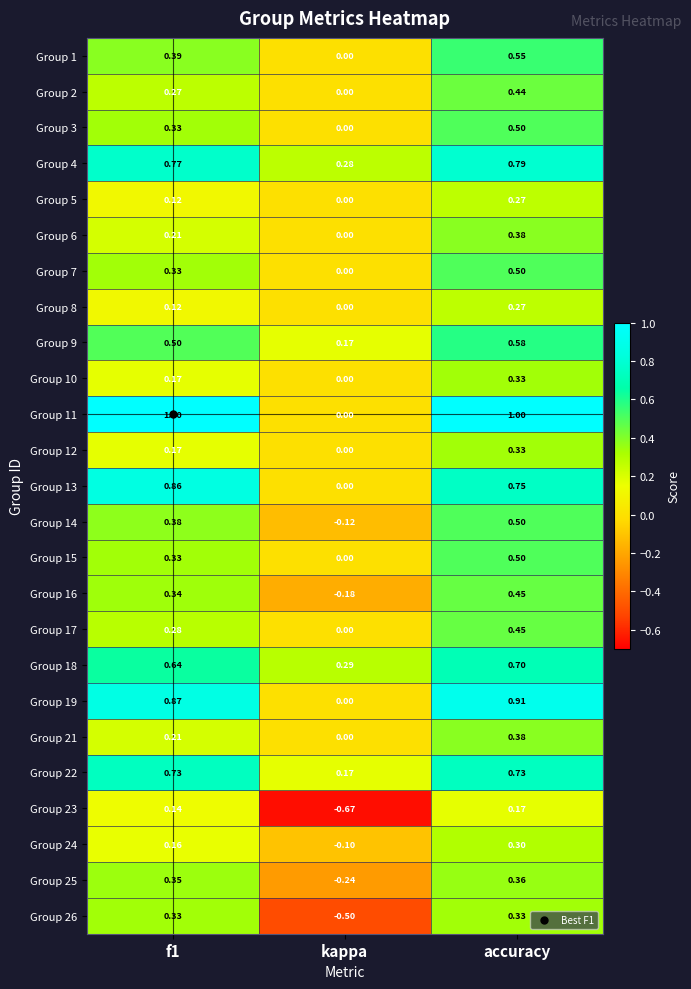

At which label is Group 7 closest to 0?

kappa